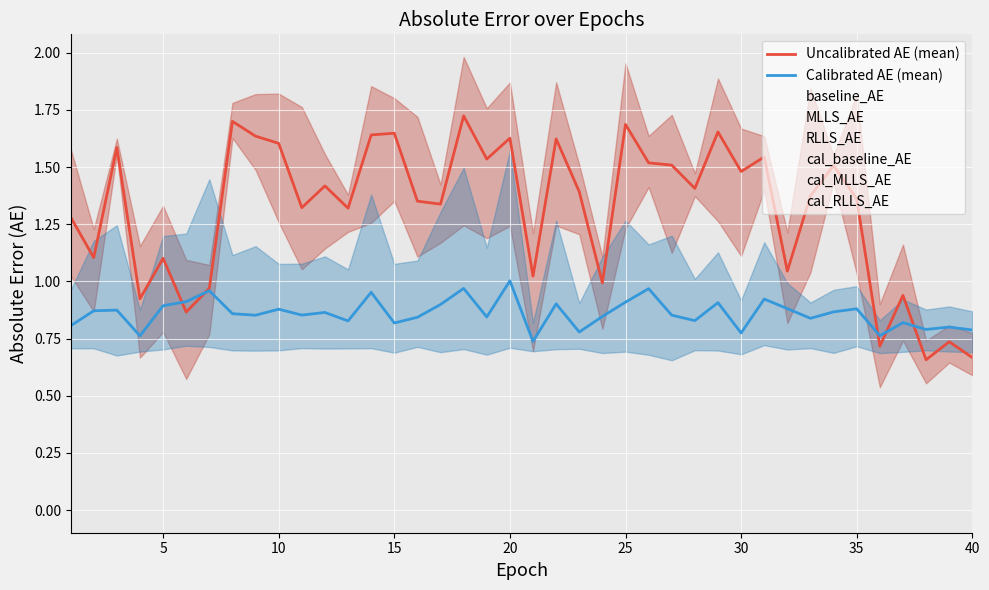

What is the highest value of the Calibrated AE (mean) series?

1.0